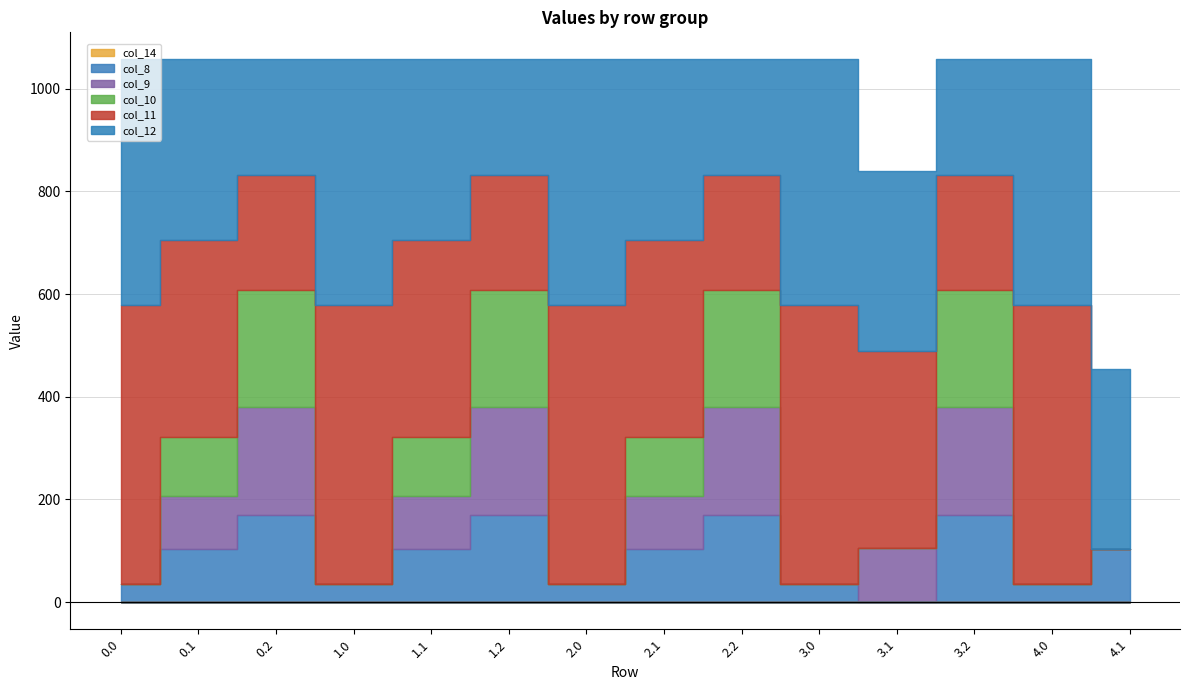

How many lines are shown in the chart?

6